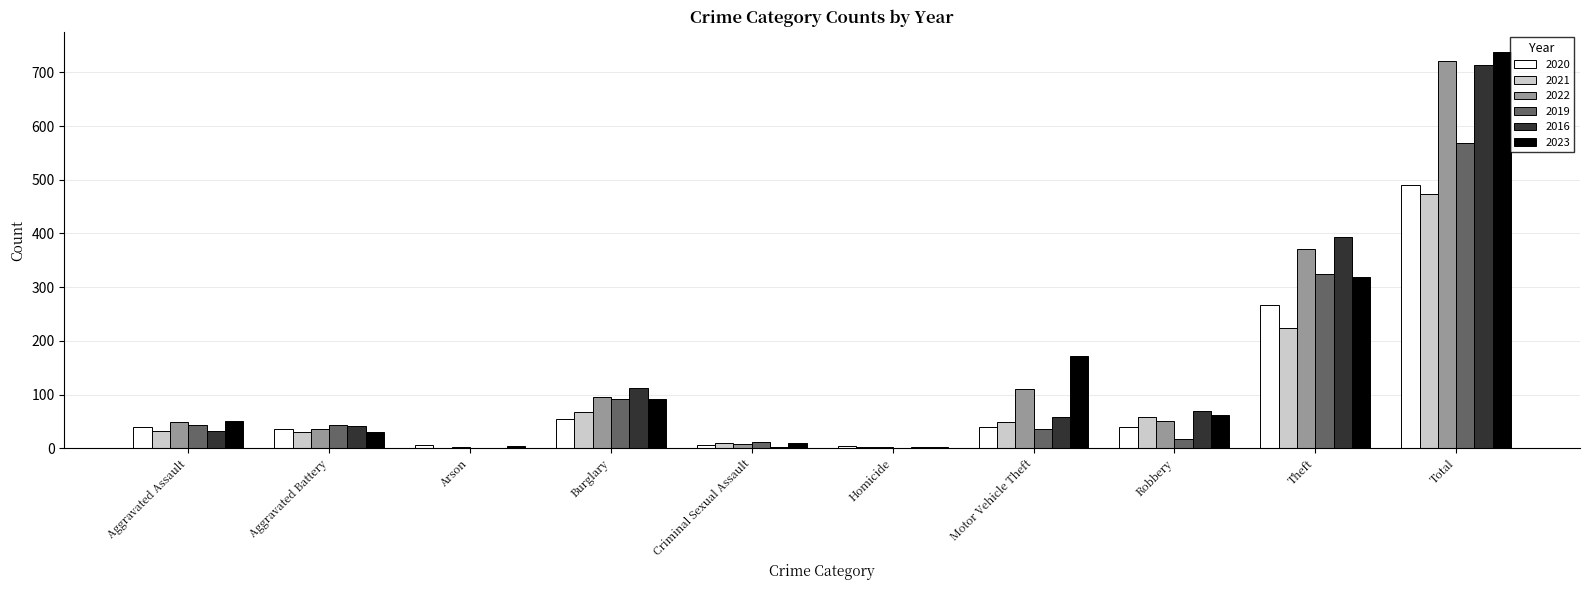

At which category is the sum across all series the highest?

Total